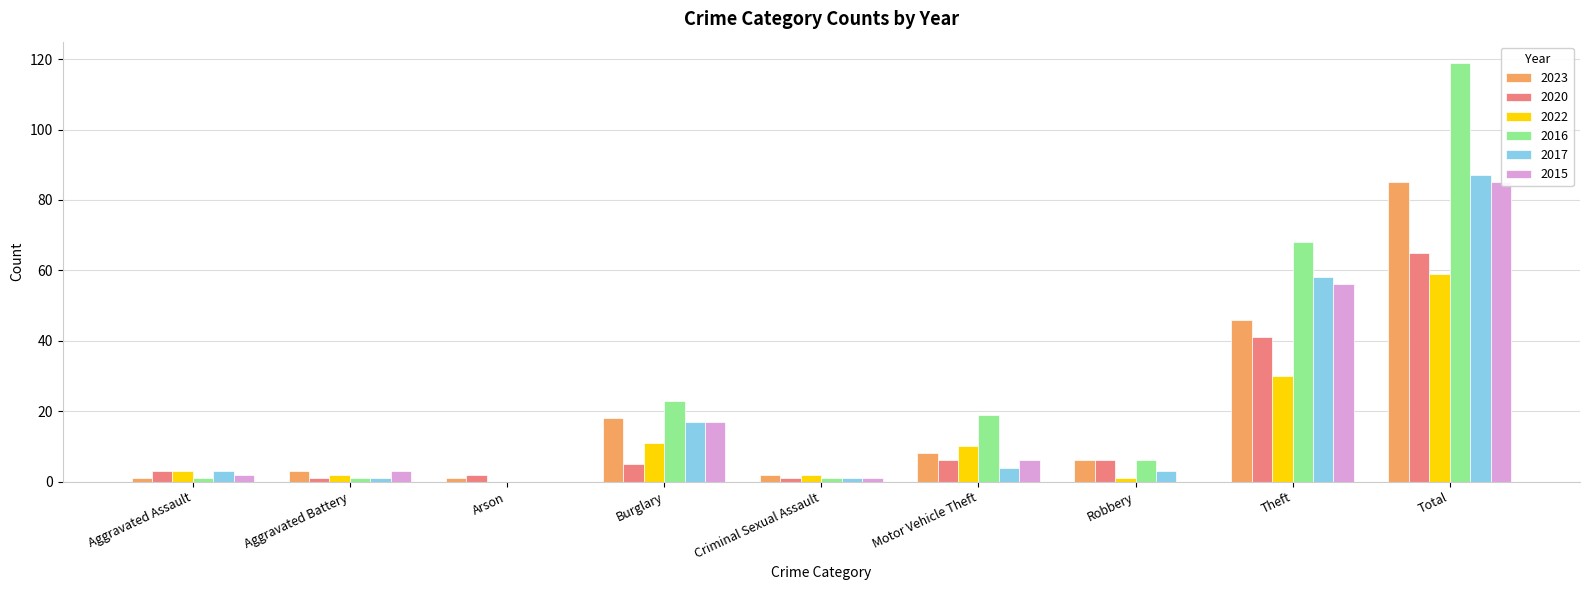

At which label does 2020 first exceed 5?

Motor Vehicle Theft